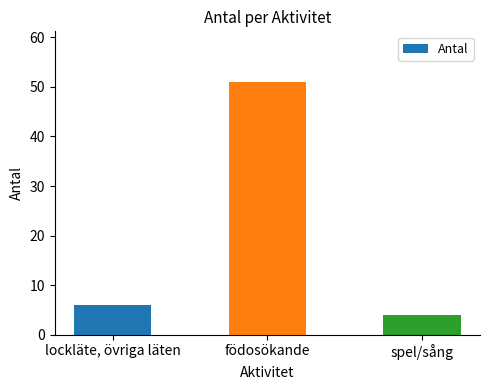

What is the label of the 1st bar from the right?

spel/sång